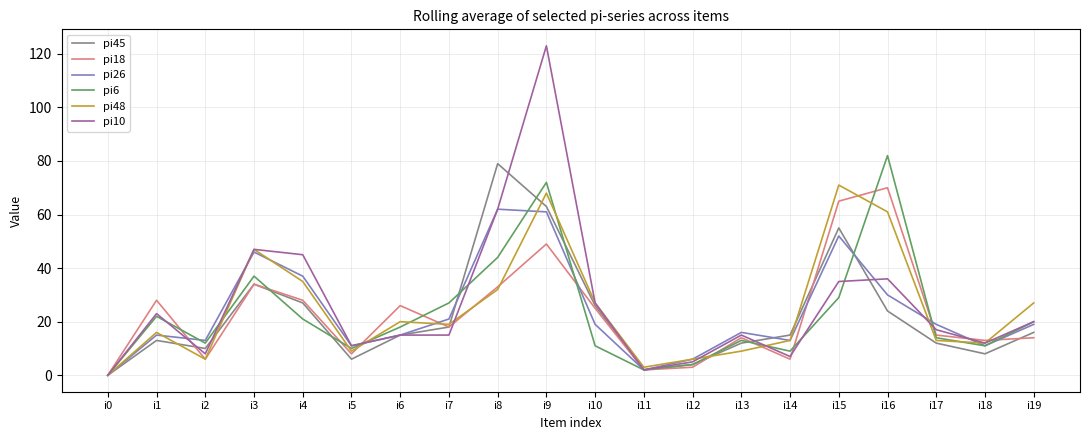

At how many categories does at least one series exceed 58?

4